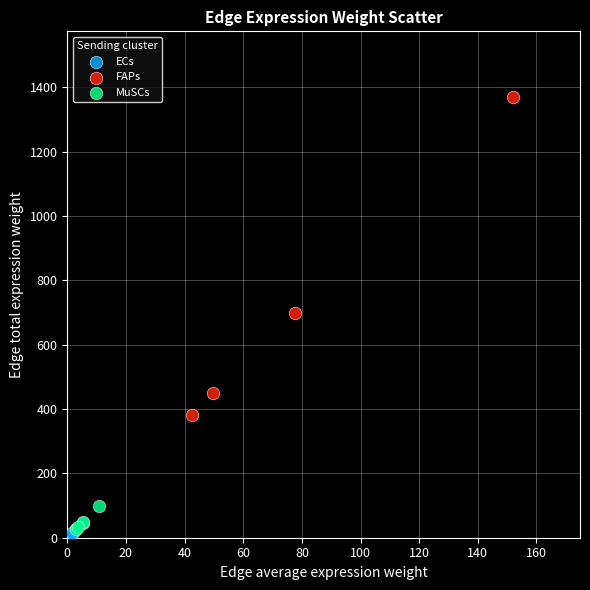

Which series has the widest spread of Y values?

FAPs